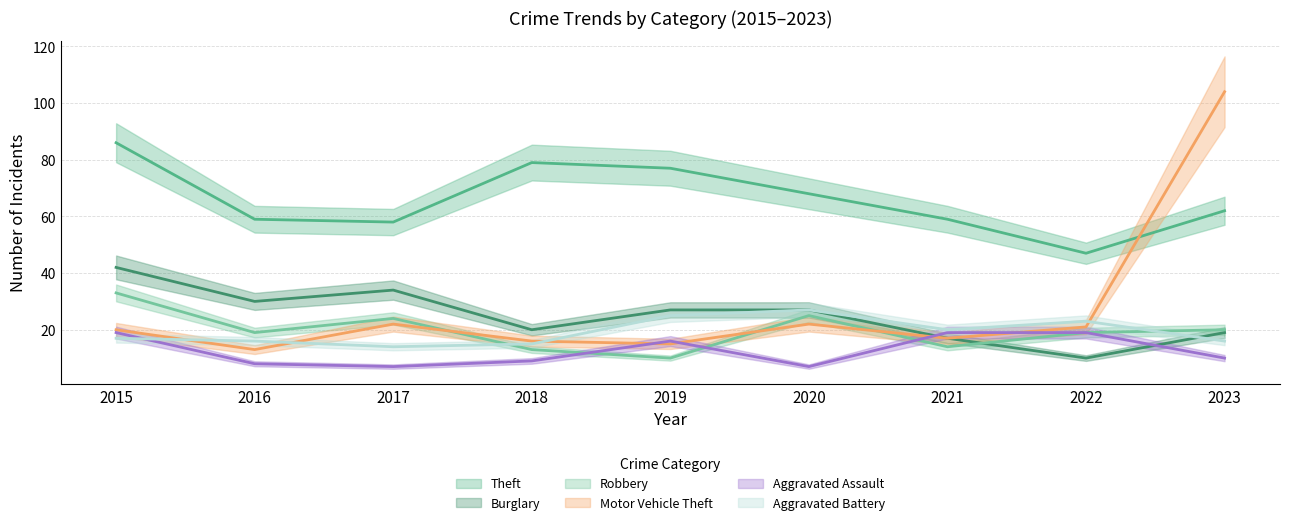

At how many categories does at least one series exceed 101?

1